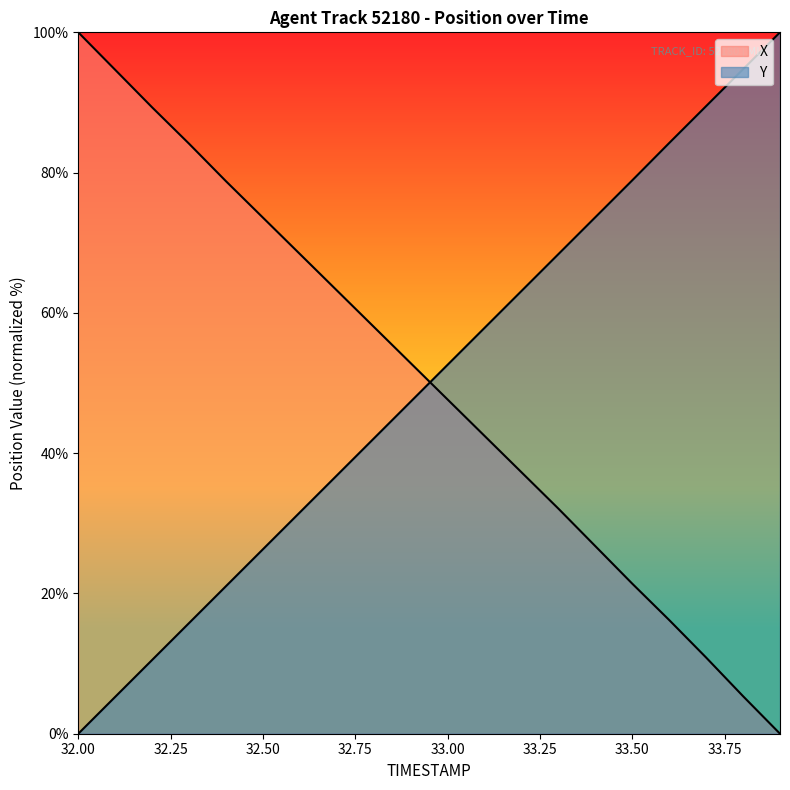

How many times do X and Y cross each other?

1